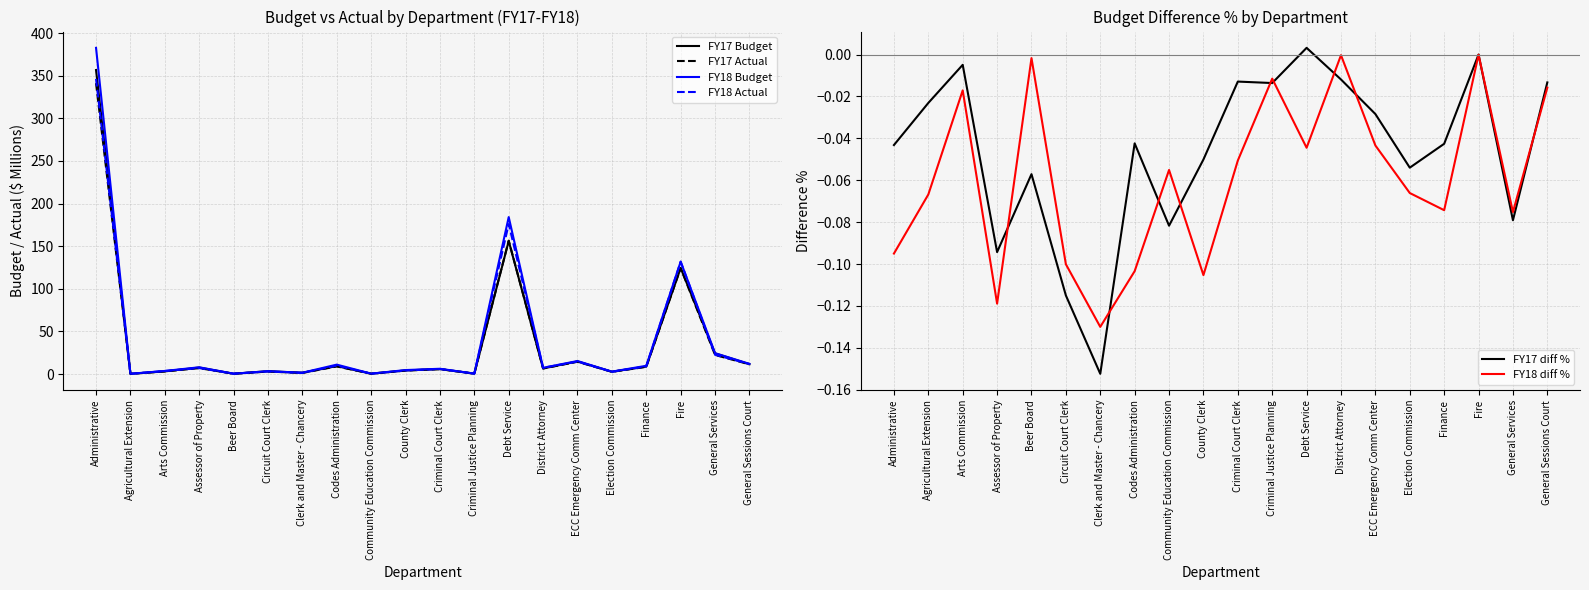

How many lines are shown in the chart?

6